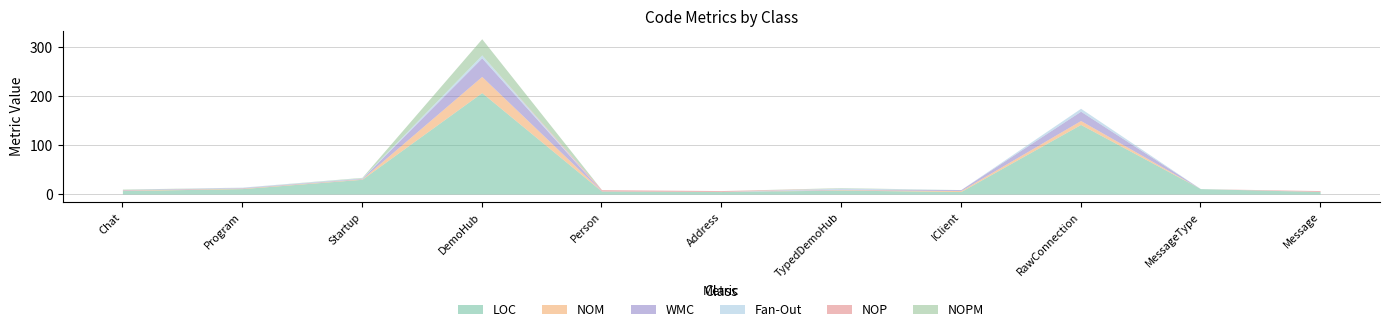

Which has a higher value, DemoHub or MessageType?

DemoHub